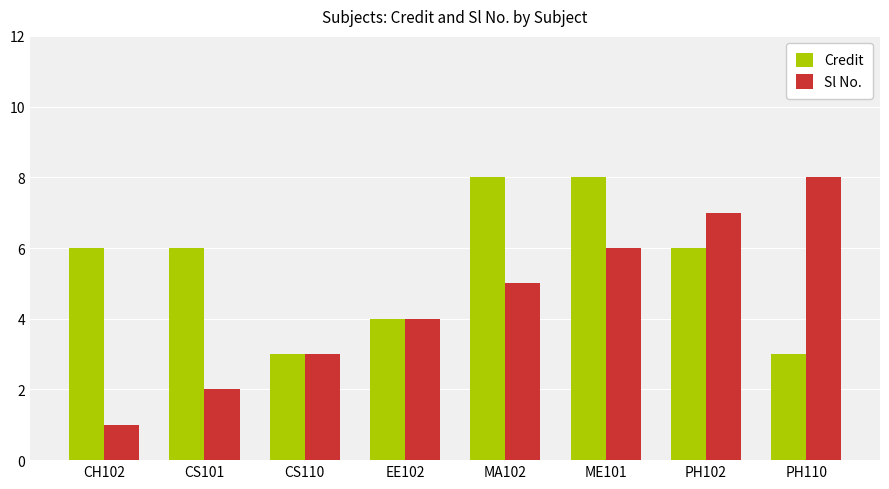

At how many categories does at least one series exceed 2?

8